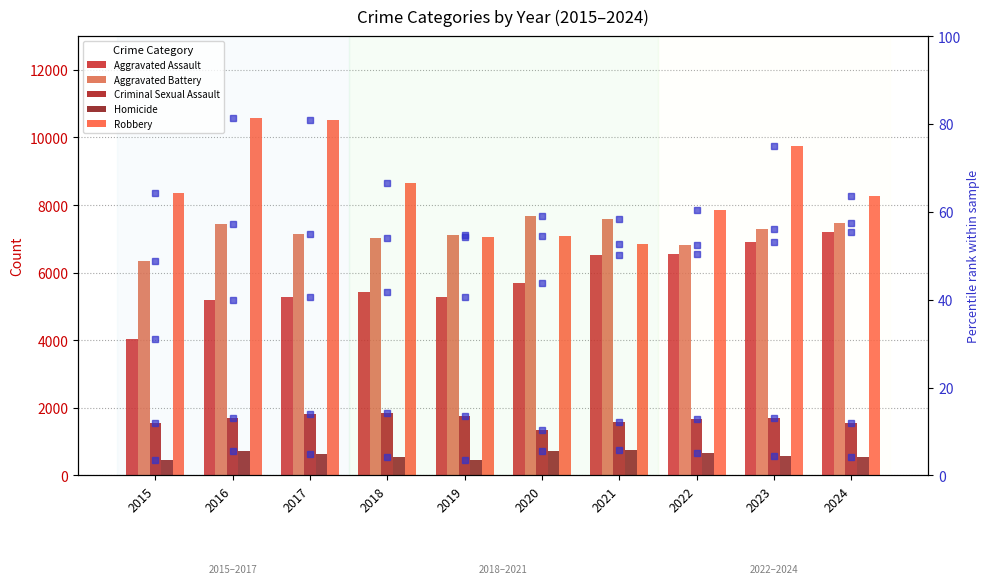

How many values in the Robbery series exceed 8366?

4